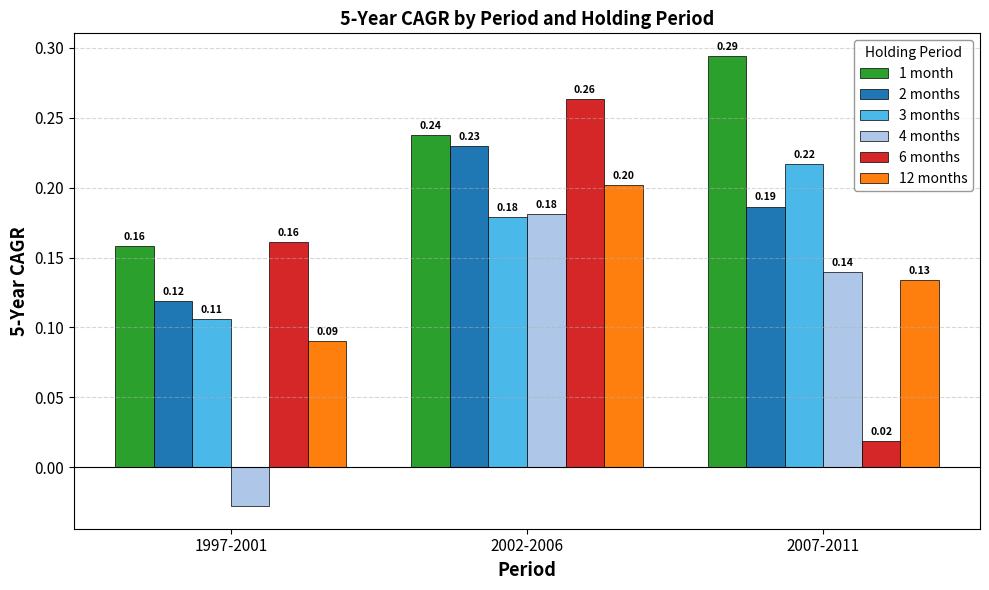

At how many categories does at least one series exceed 0?

3